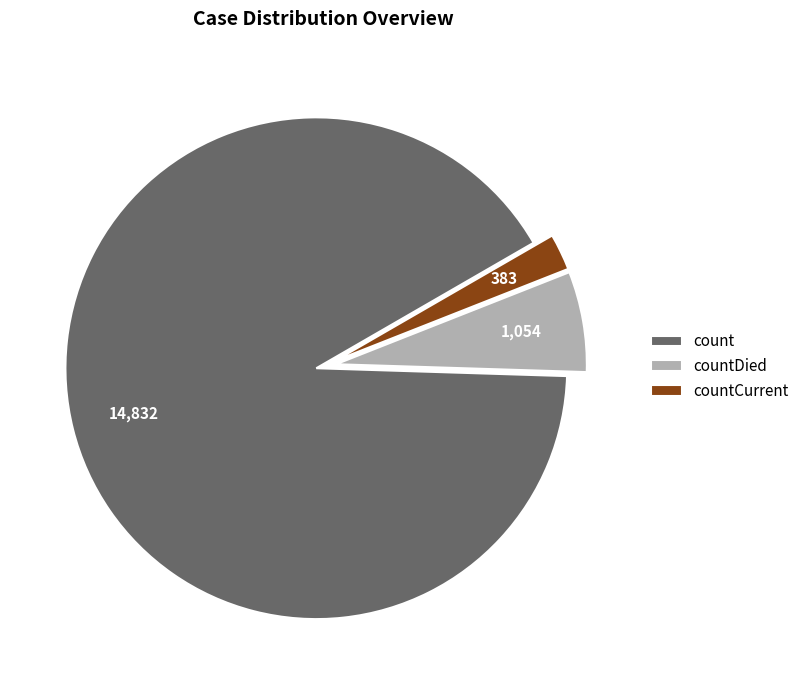

Which slice is the largest?

count